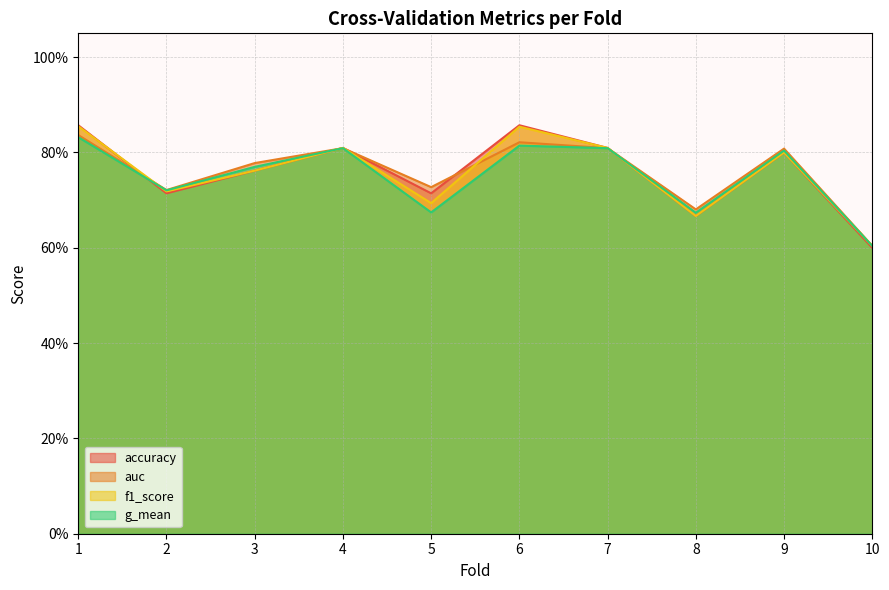

After their last crossing, which series has the higher values: accuracy or f1_score?

f1_score